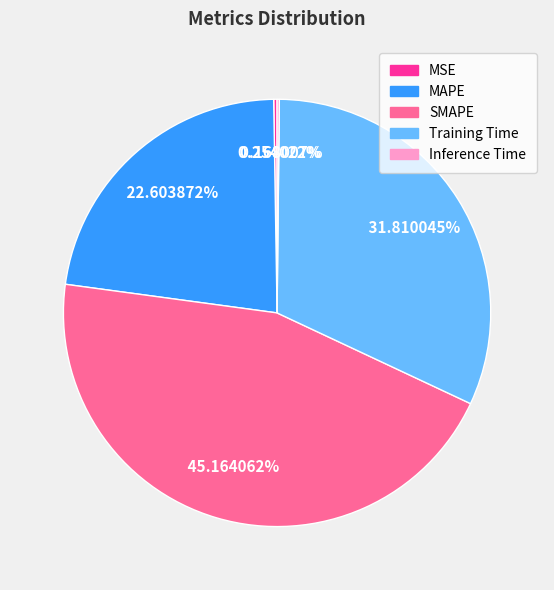

Is there a majority slice in this chart?

No